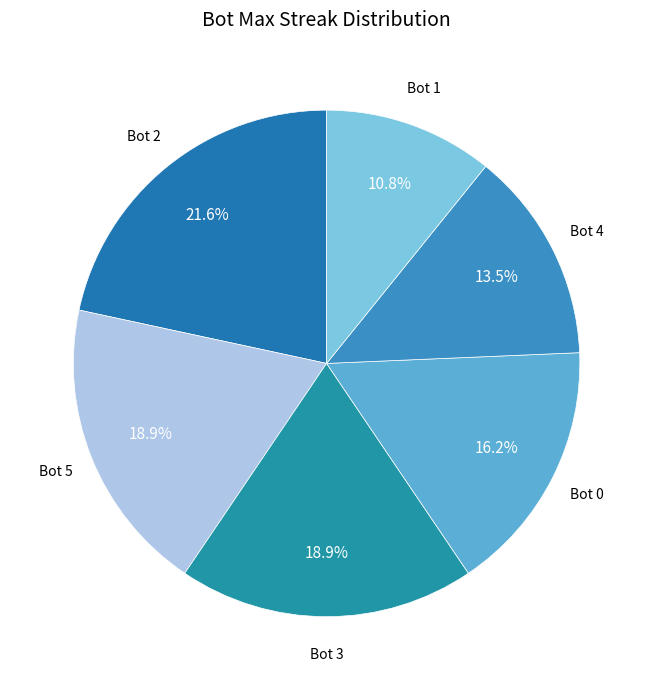

What is the total percentage of Bot 1 and Bot 4?

24.3%